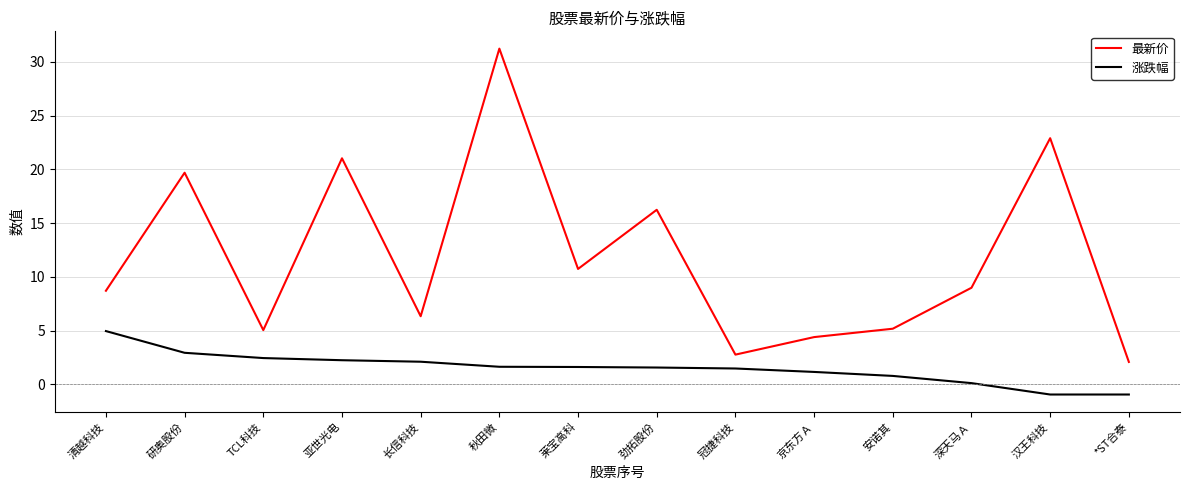

What is the sum of all 最新价 values?

165.2